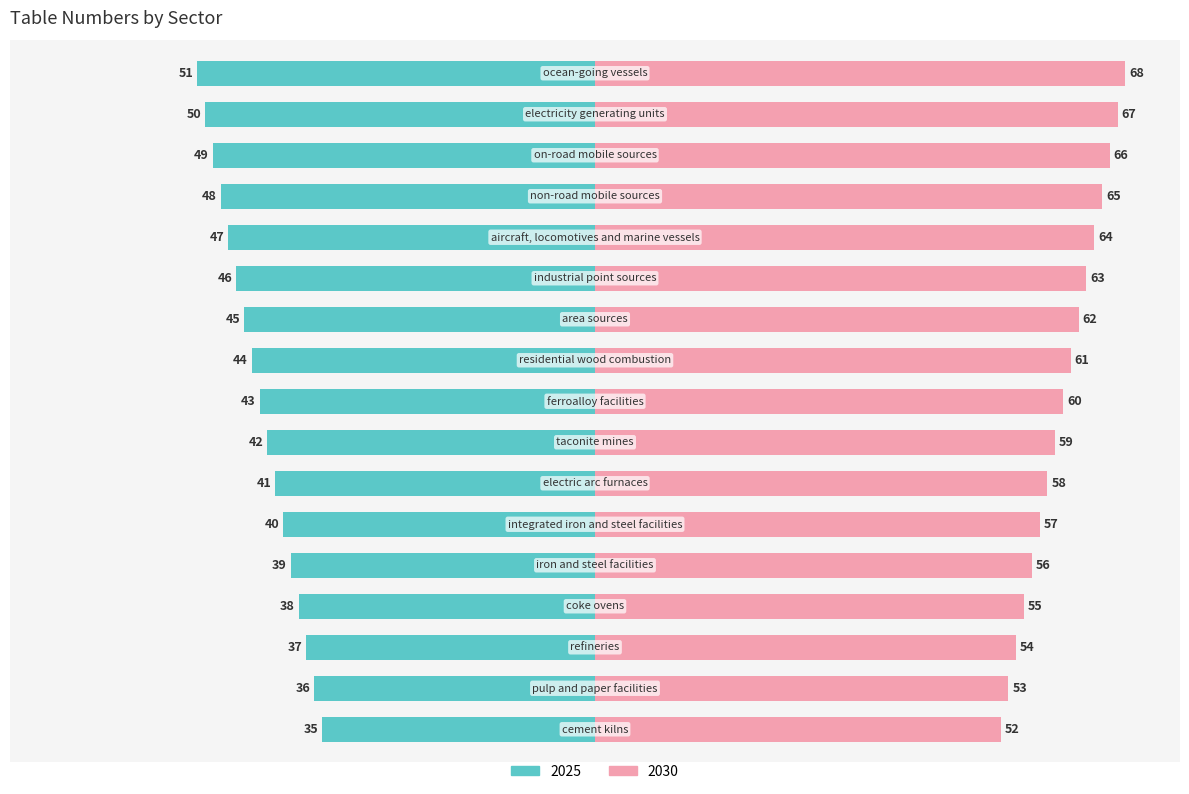

Count the number of categories in the chart.

17